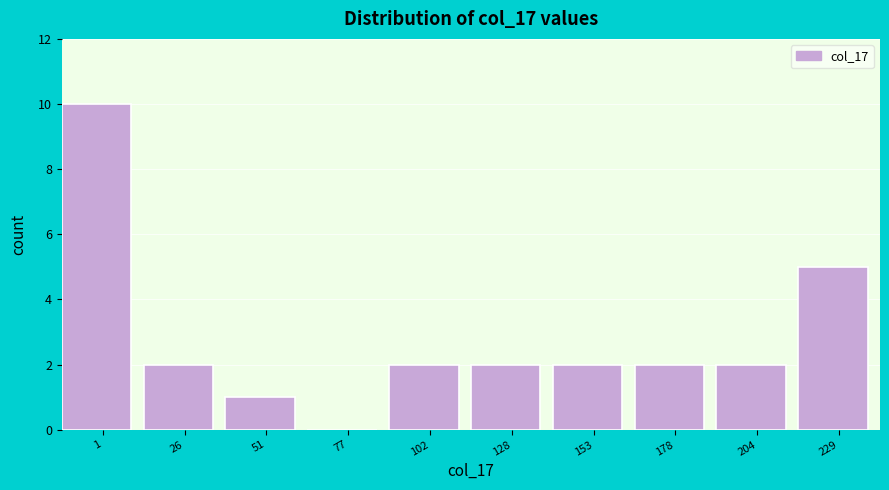

Reading left to right, transcribe all the data shown in this chart.

1=10	26=2	51=1	77=0	102=2	128=2	153=2	178=2	204=2	229=5